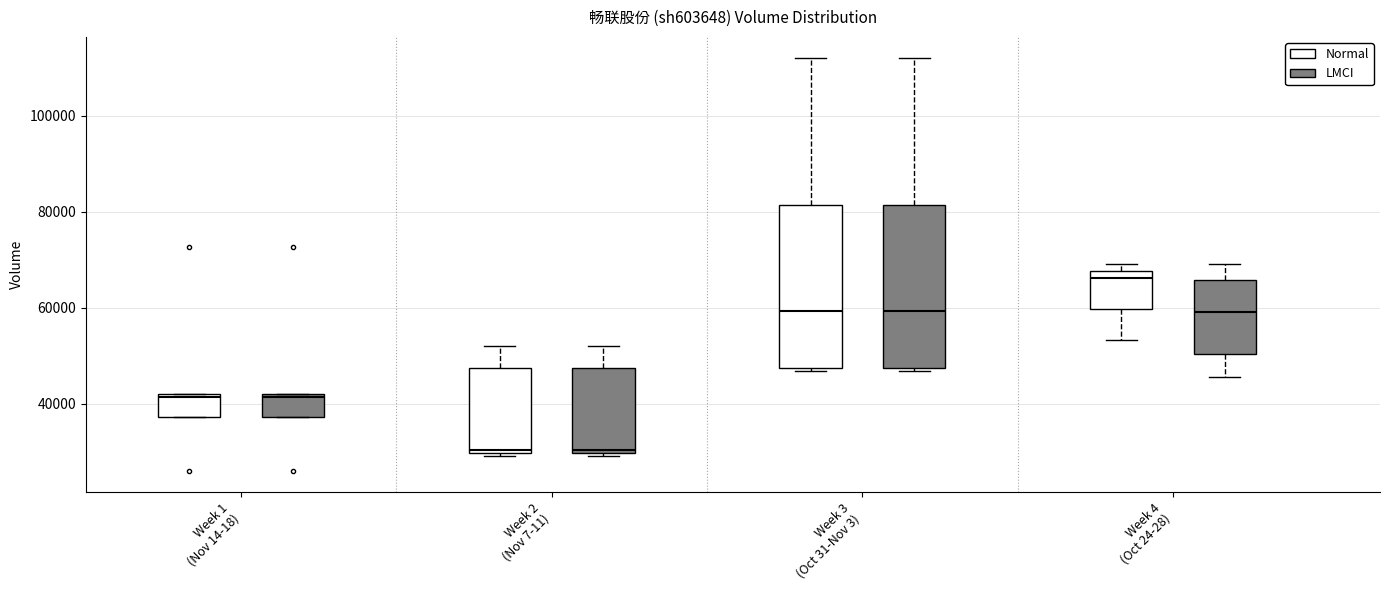

Where is the upper edge of the box for Week 1 (Nov 14-18) (Normal) on the y-axis? The values are not printed on the chart, so give them approximately, as read against the axis.

42000